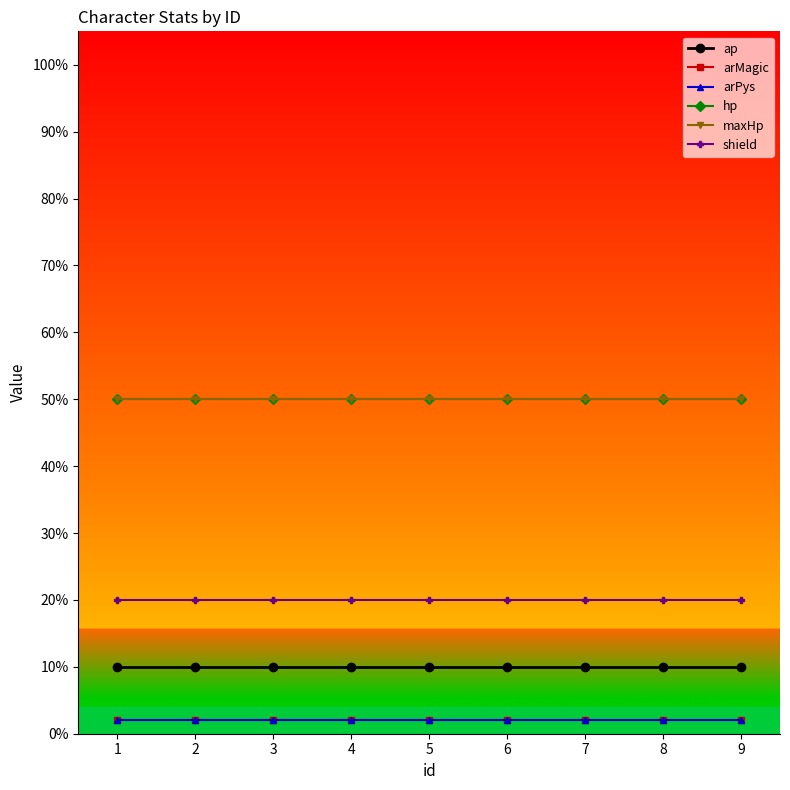

At how many categories does at least one series exceed 37?

9